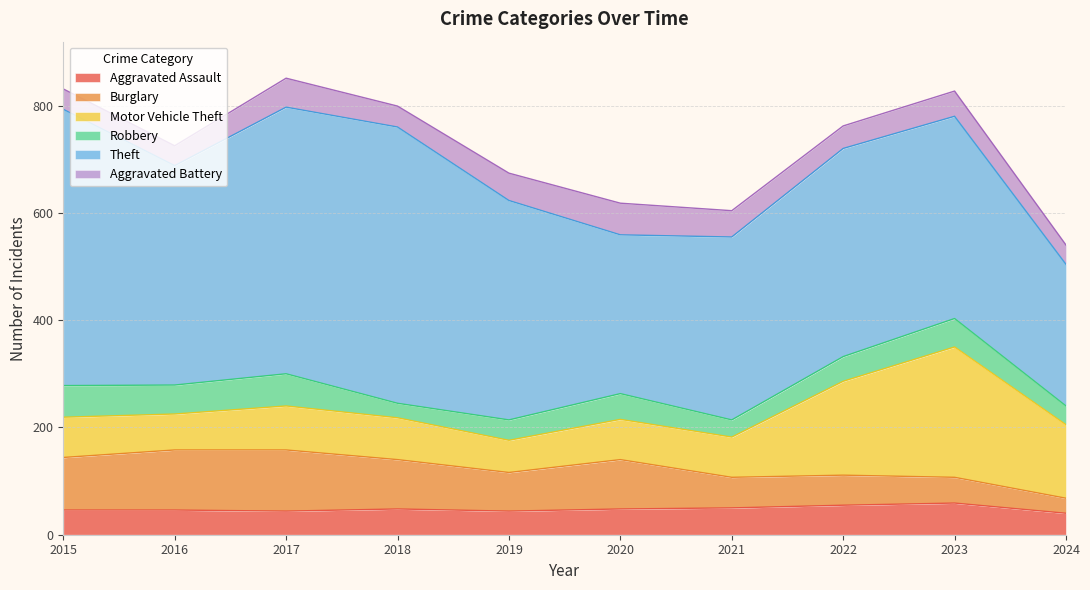

How many data points does each series have?

10